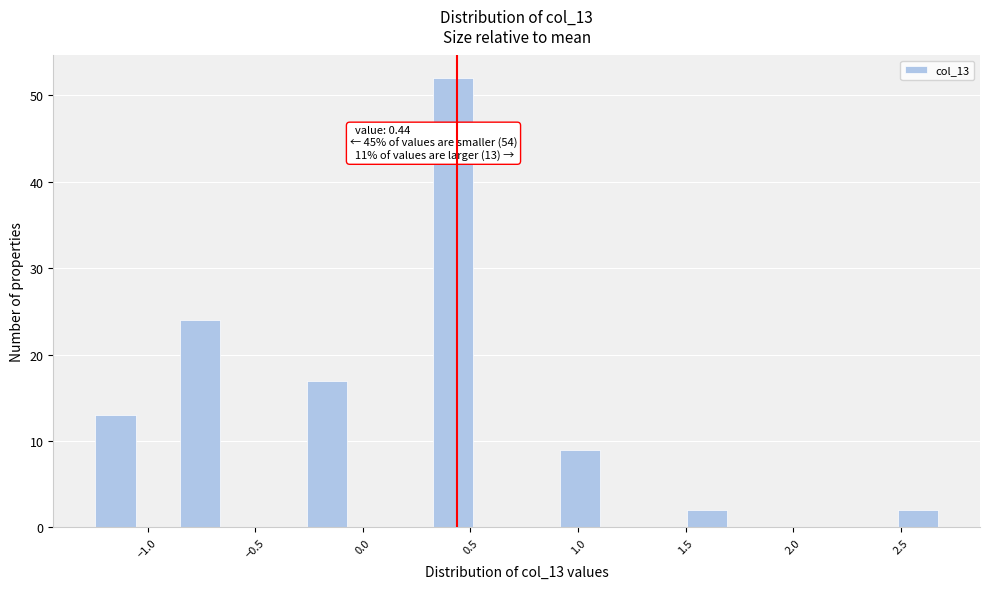

Around what value on the x-axis is the tallest bar? Give the approximate position of its centre, as read against the axis.

0.40